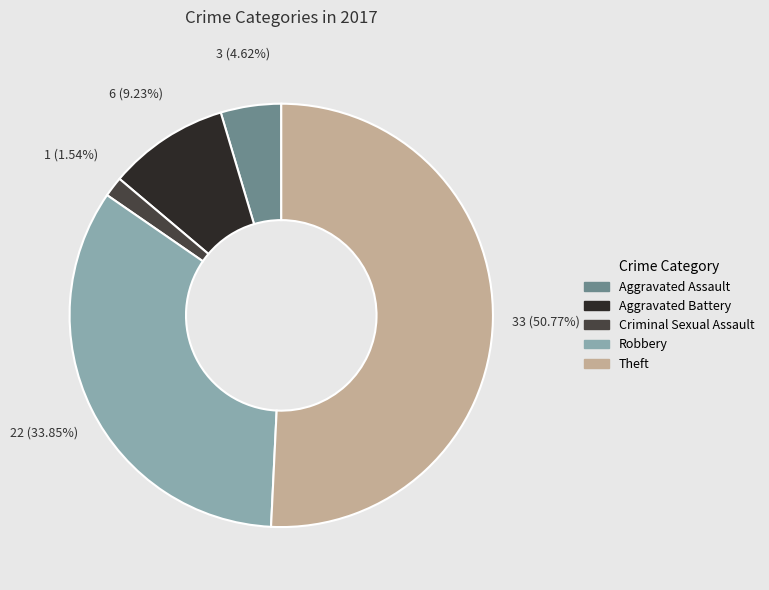

Is there any slice that represents more than half of the pie?

Yes